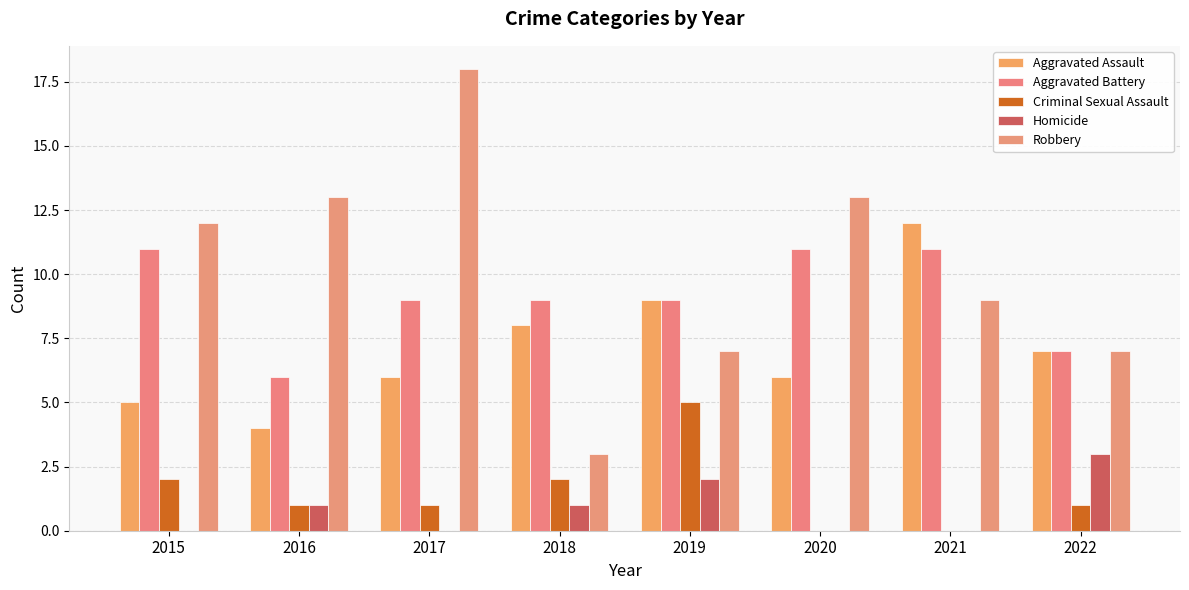

Are the bars grouped side by side (vs. stacked)?

Yes